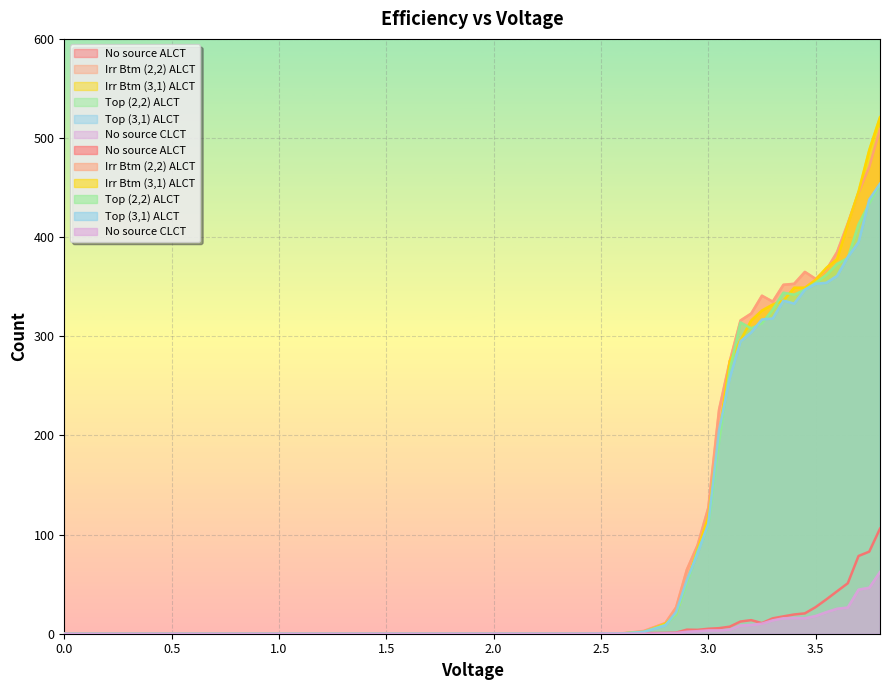

What is the difference between the highest and lowest values at 3.45?

349.4